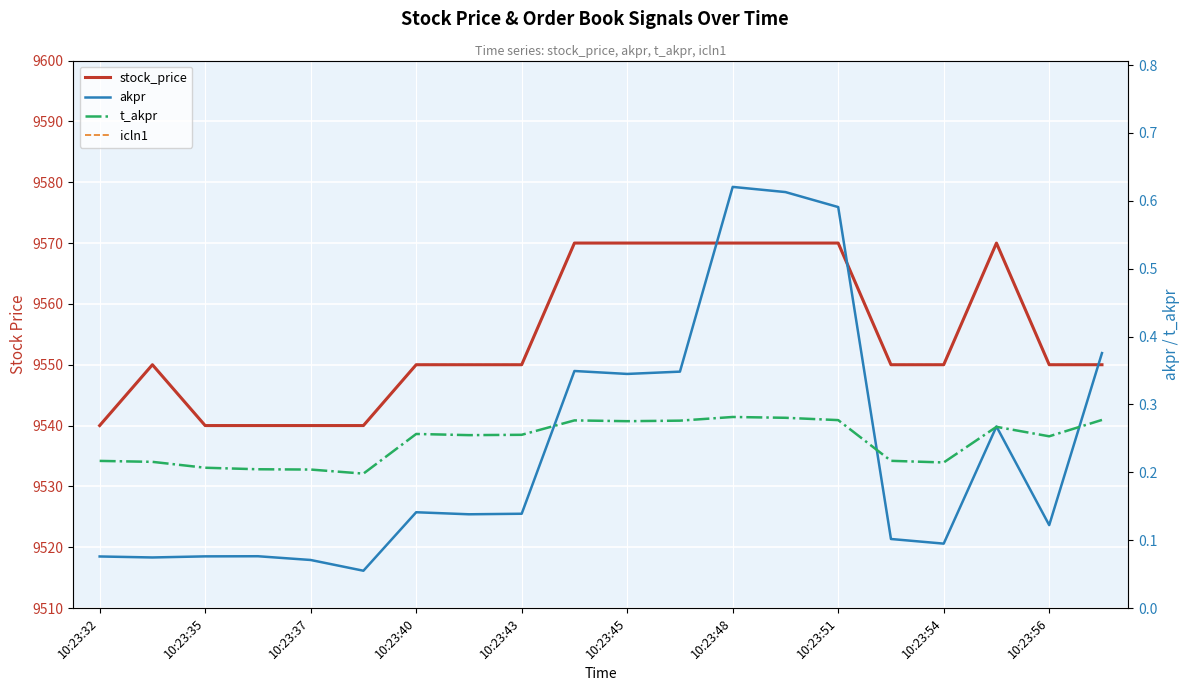

Which series has the widest spread of values?

stock_price